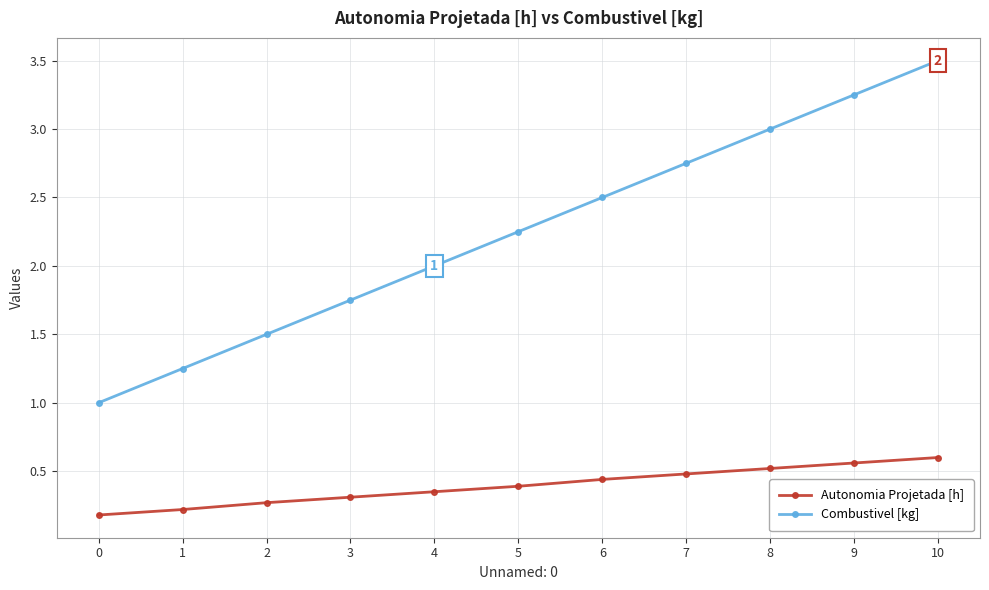

Which series has the largest range (max minus min)?

Combustivel [kg]